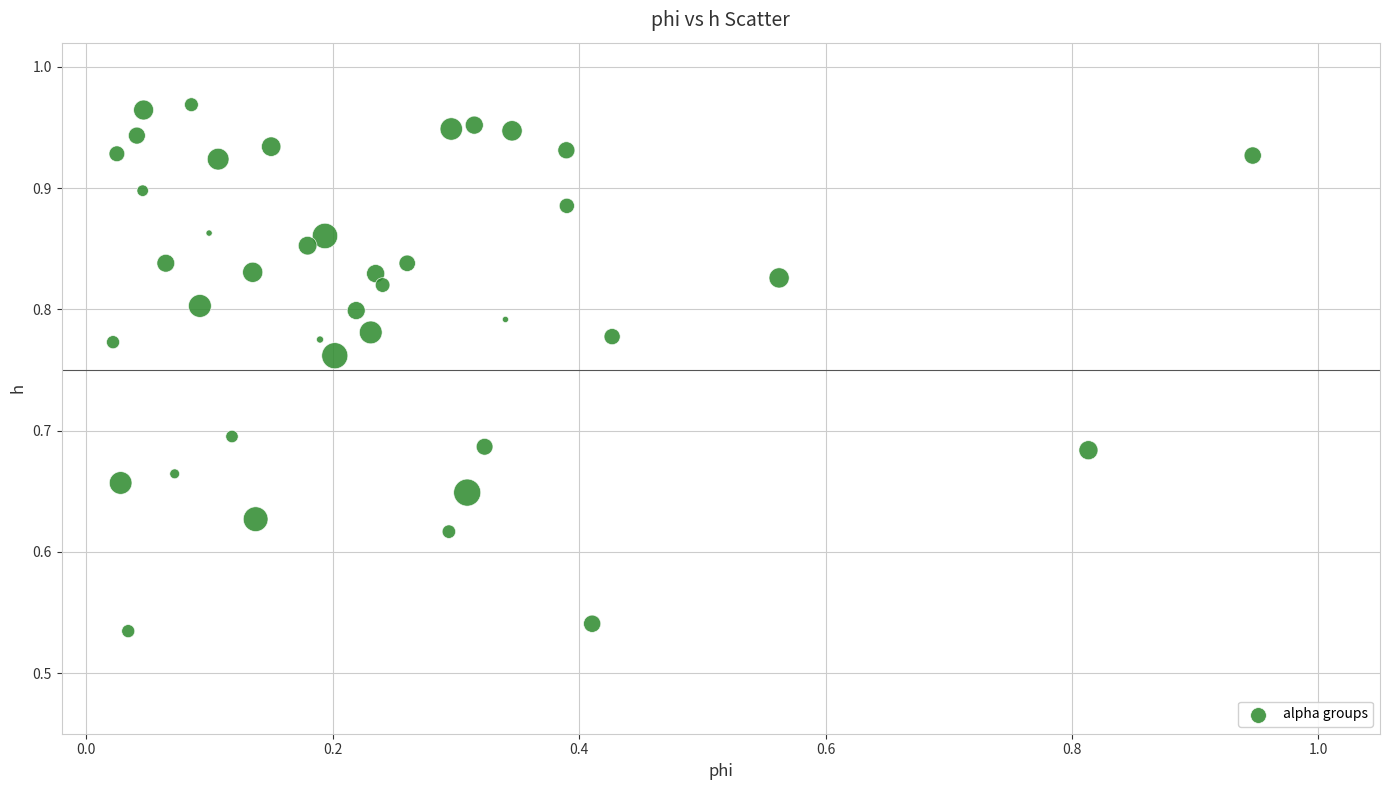

What is the range of Y values (max minus min)?

0.4